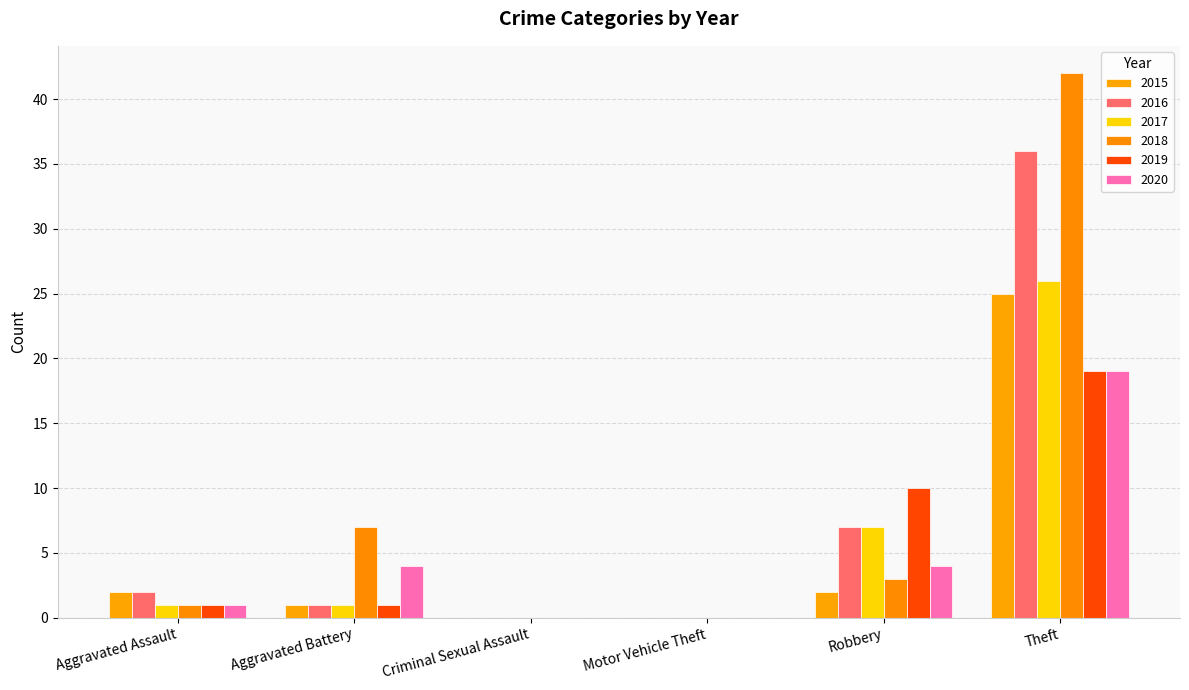

Reading left to right, list all the values displayed in this chart.

2015: Aggravated Assault=2	Aggravated Battery=1	Criminal Sexual Assault=0	Motor Vehicle Theft=0	Robbery=2	Theft=25
2016: Aggravated Assault=2	Aggravated Battery=1	Criminal Sexual Assault=0	Motor Vehicle Theft=0	Robbery=7	Theft=36
2017: Aggravated Assault=1	Aggravated Battery=1	Criminal Sexual Assault=0	Motor Vehicle Theft=0	Robbery=7	Theft=26
2018: Aggravated Assault=1	Aggravated Battery=7	Criminal Sexual Assault=0	Motor Vehicle Theft=0	Robbery=3	Theft=42
2019: Aggravated Assault=1	Aggravated Battery=1	Criminal Sexual Assault=0	Motor Vehicle Theft=0	Robbery=10	Theft=19
2020: Aggravated Assault=1	Aggravated Battery=4	Criminal Sexual Assault=0	Motor Vehicle Theft=0	Robbery=4	Theft=19